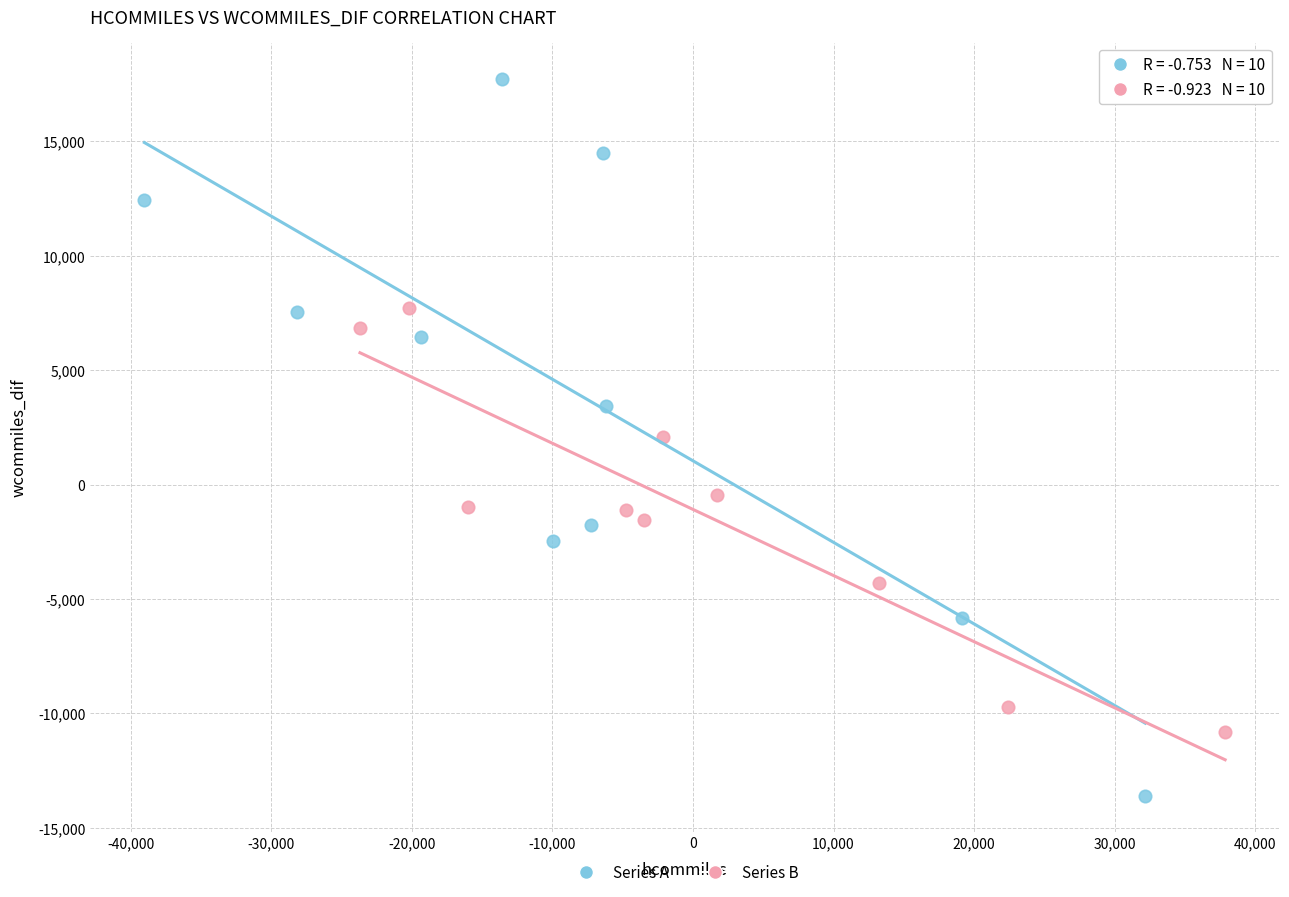

Which series has the largest Y range (max minus min)?

Series A